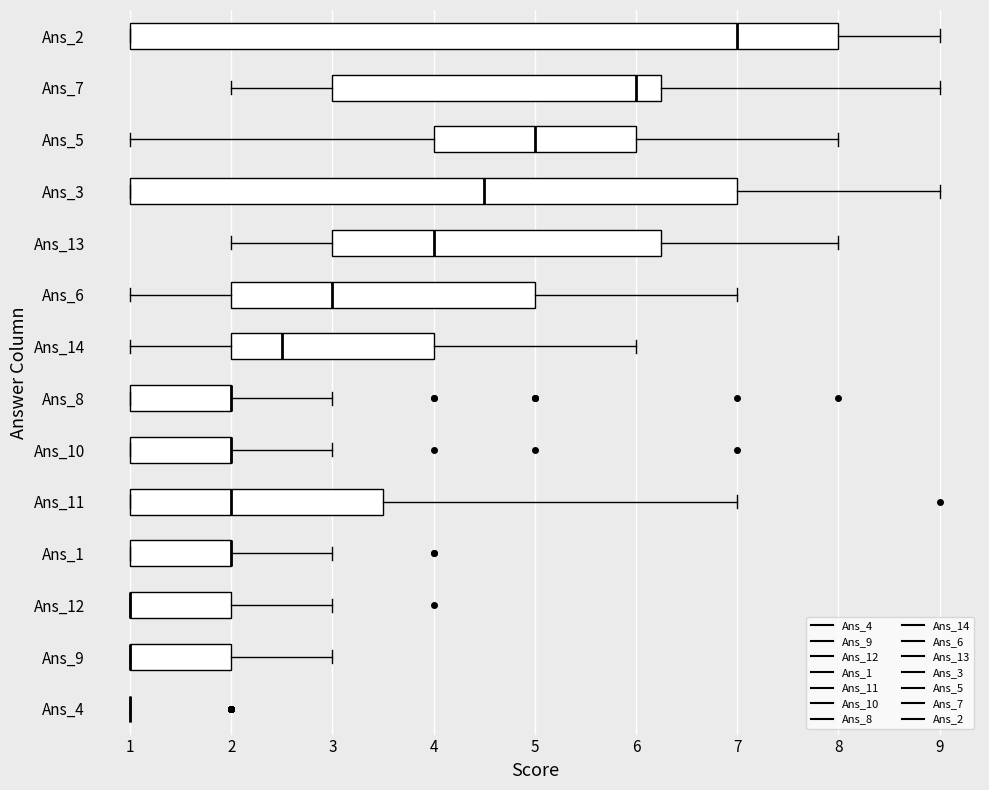

Reading bottom to top, transcribe this box plot: for each box, give where its median line is, the range the box spans, and where its two whiskers end, as read against the x-axis. The values are not printed on the chart, so give them approximately, as read against the axis.

Ans_4: box collapsed to a line at 1.0, whiskers 1.0 to 1.0
Ans_9: median 1.0 (drawn on the box's left edge), box 1.0 to 2.0, whiskers 1.0 to 3.0
Ans_12: median 1.0 (drawn on the box's left edge), box 1.0 to 2.0, whiskers 1.0 to 3.0
Ans_1: median 2.0 (drawn on the box's right edge), box 1.0 to 2.0, whiskers 1.0 to 3.0
Ans_11: median 2.0, box 1.0 to 3.5, whiskers 1.0 to 7.0
Ans_10: median 2.0 (drawn on the box's right edge), box 1.0 to 2.0, whiskers 1.0 to 3.0
Ans_8: median 2.0 (drawn on the box's right edge), box 1.0 to 2.0, whiskers 1.0 to 3.0
Ans_14: median 2.5, box 2.0 to 4.0, whiskers 1.0 to 6.0
Ans_6: median 3.0, box 2.0 to 5.0, whiskers 1.0 to 7.0
Ans_13: median 4.0, box 3.0 to 6.3, whiskers 2.0 to 8.0
Ans_3: median 4.5, box 1.0 to 7.0, whiskers 1.0 to 9.0
Ans_5: median 5.0, box 4.0 to 6.0, whiskers 1.0 to 8.0
Ans_7: median 6.0, box 3.0 to 6.3, whiskers 2.0 to 9.0
Ans_2: median 7.0, box 1.0 to 8.0, whiskers 1.0 to 9.0